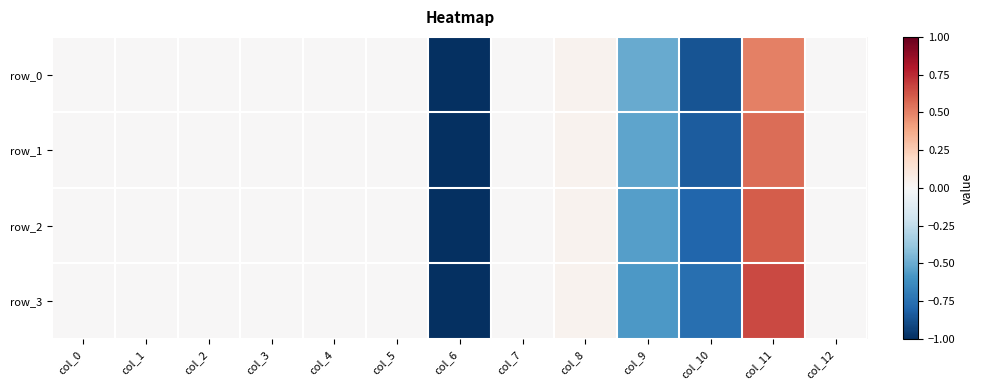

Rank the series at col_9 from highest to lowest value.

row_0, row_1, row_2, row_3